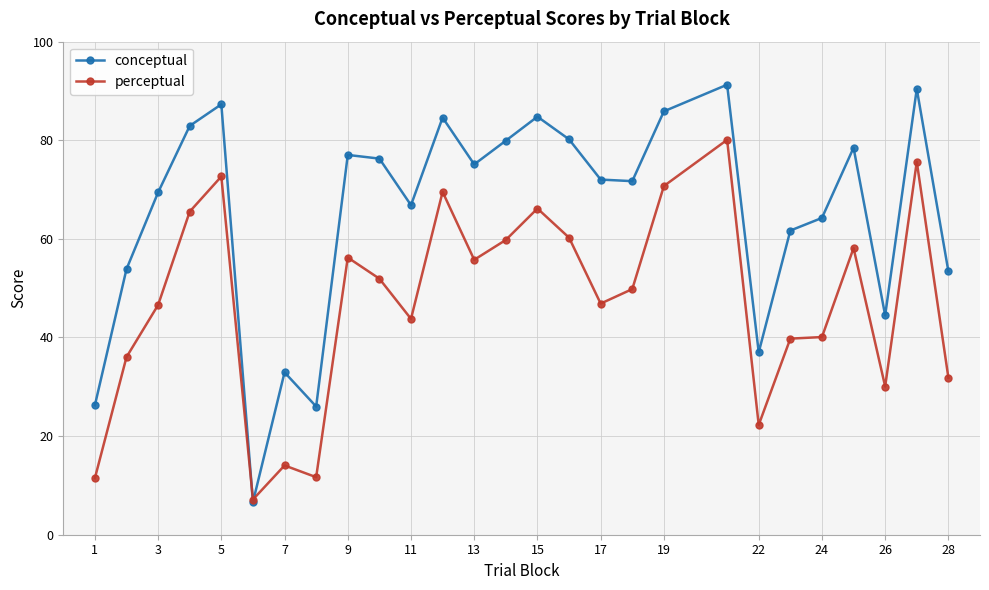

Rank the series by their maximum value, from highest to lowest.

conceptual, perceptual